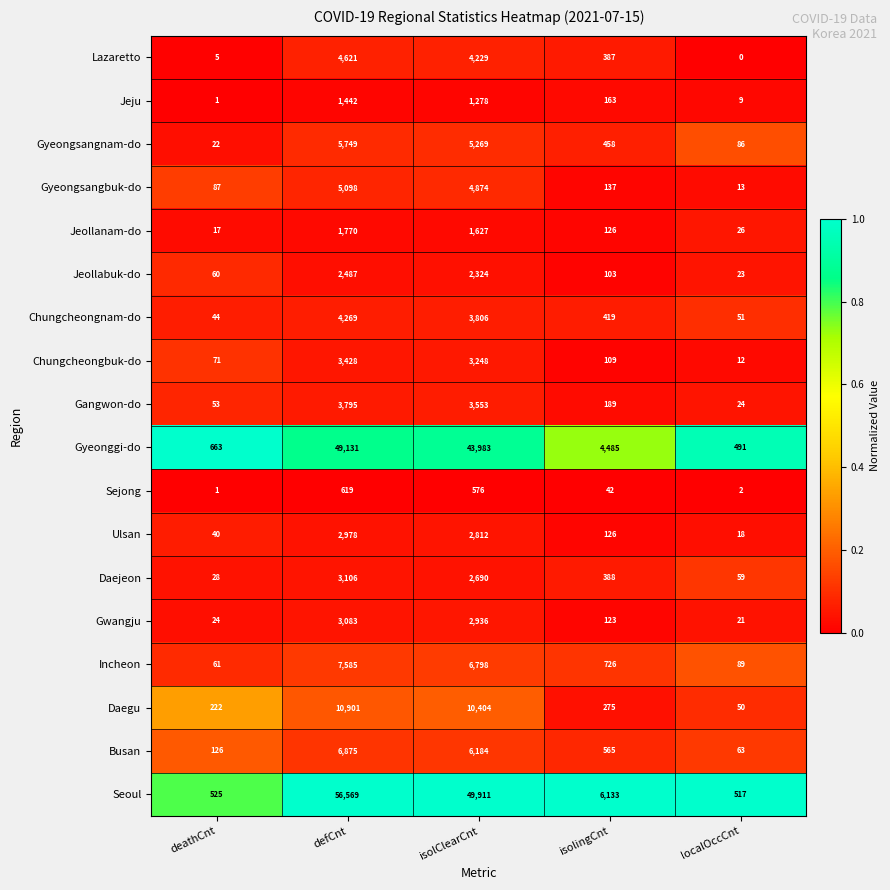

At which category is the sum across all series the highest?

defCnt